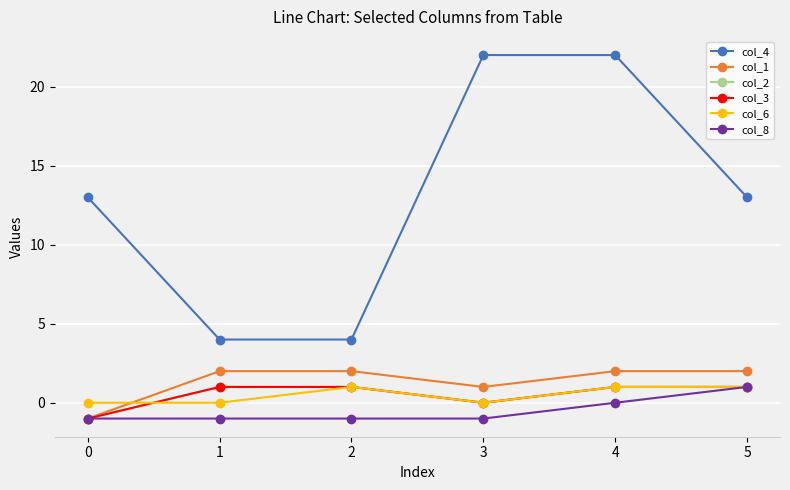

At which label is col_8 closest to 0?

4